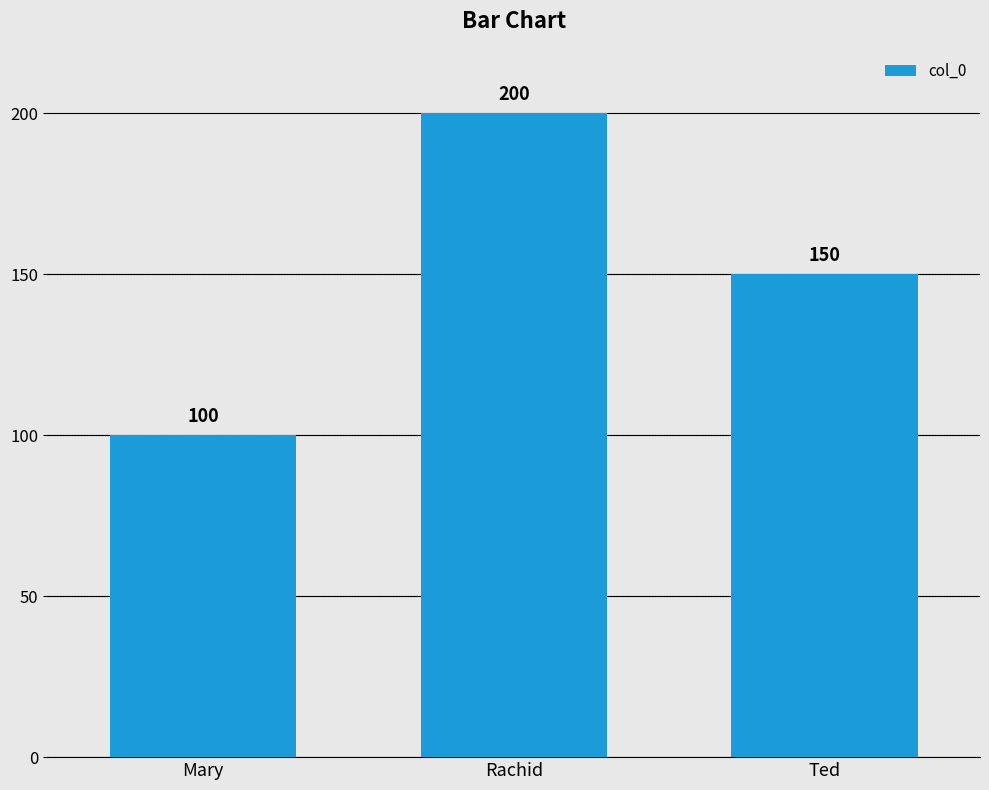

What position from the right is Mary?

3